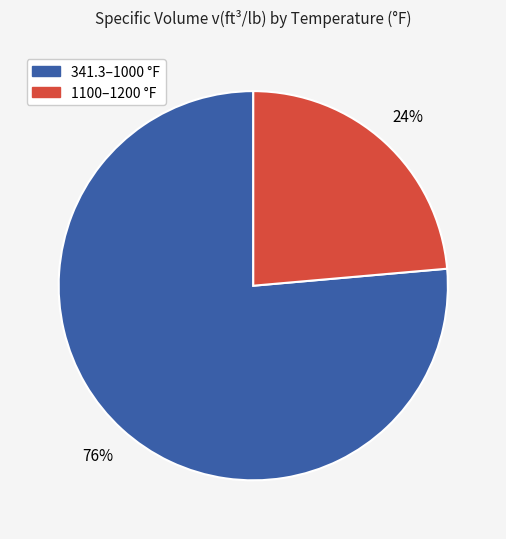

True or false: 1100–1200 °F accounts for 24% of the total.

True